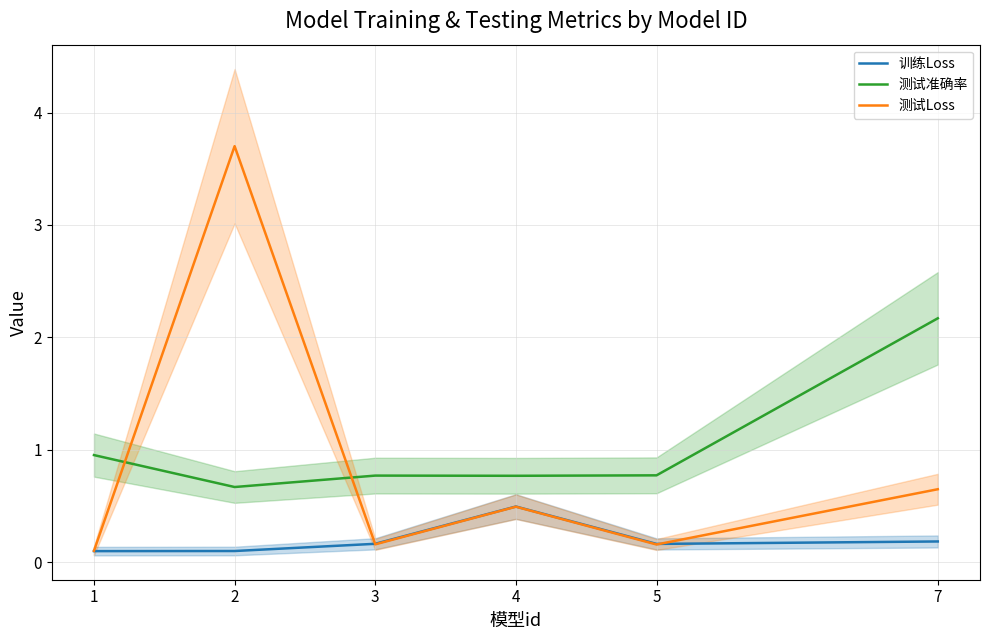

Between 1 and 7, which series saw the biggest shift?

测试准确率